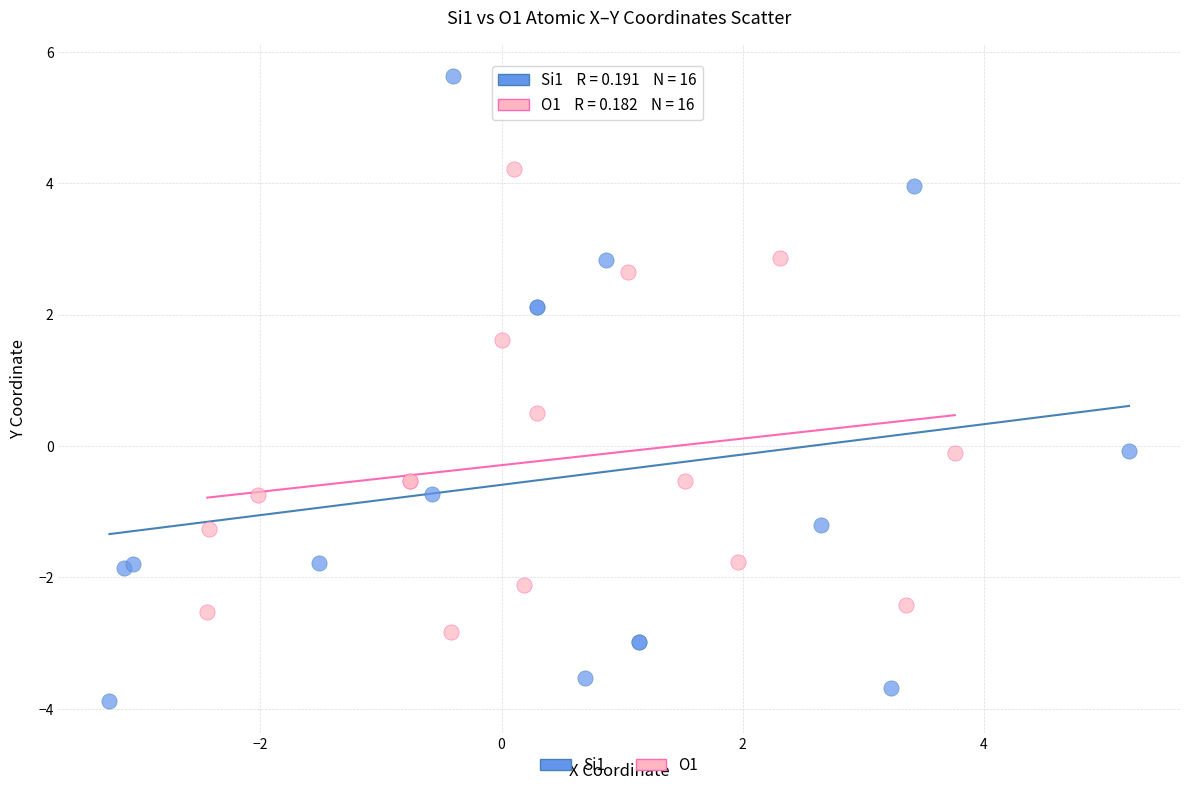

Which series reaches the maximum Y coordinate?

Si1